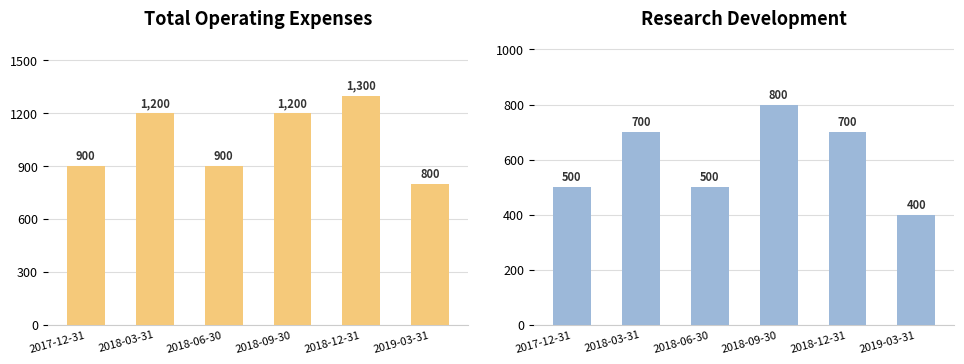

Rank the series at 2018-06-30 from highest to lowest value.

Total Operating Expenses, Research Development